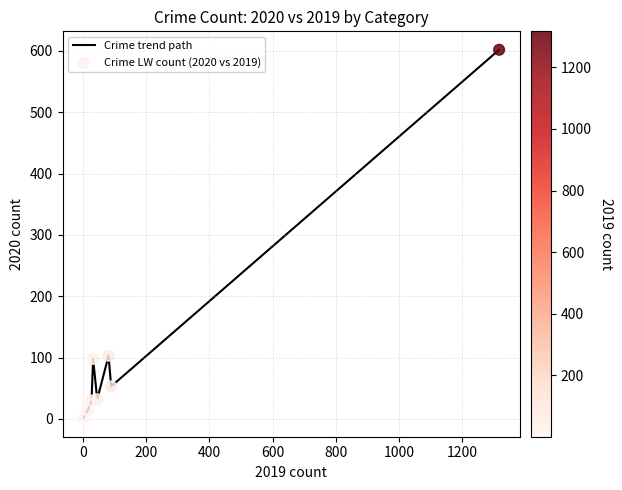

True or false: the data has more than 2 interior local peaks.

False